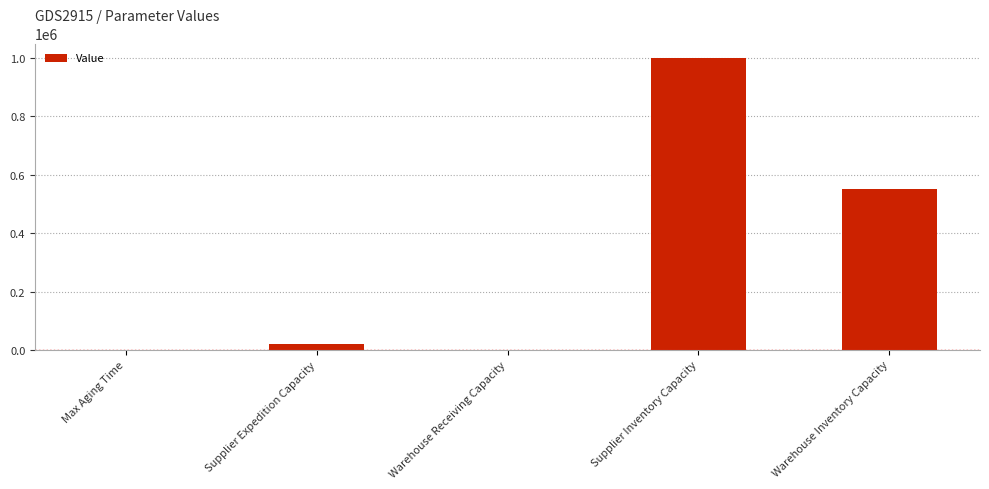

How many categories are shown in the chart?

5